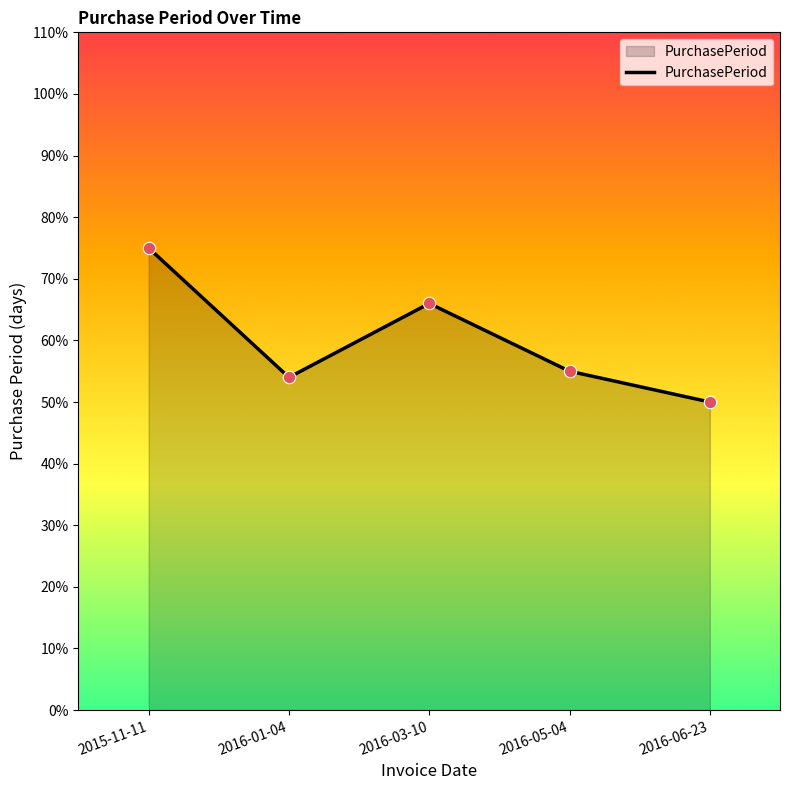

Approximately how many times larger is the value at 2016-01-04 compared to 2015-11-11?

0.7